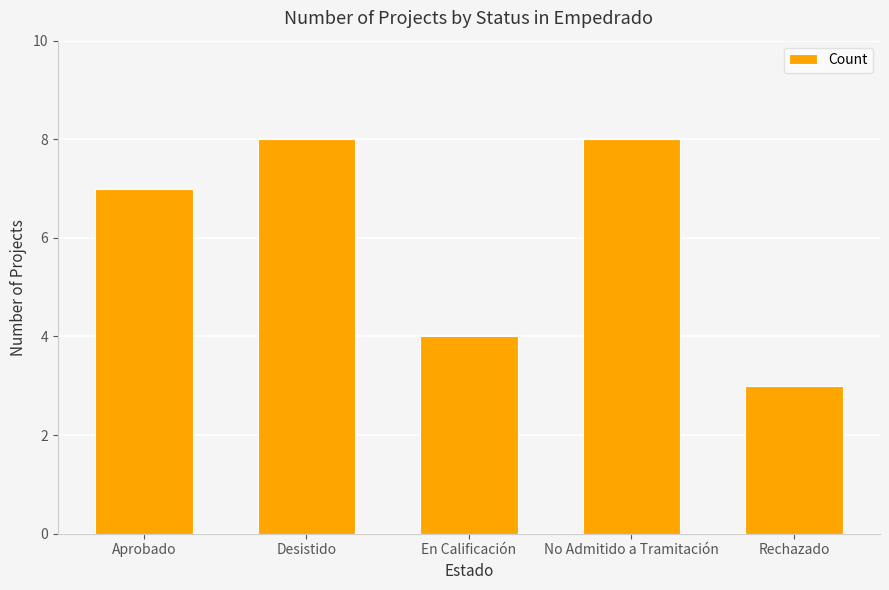

What position from the right is No Admitido a Tramitación?

2